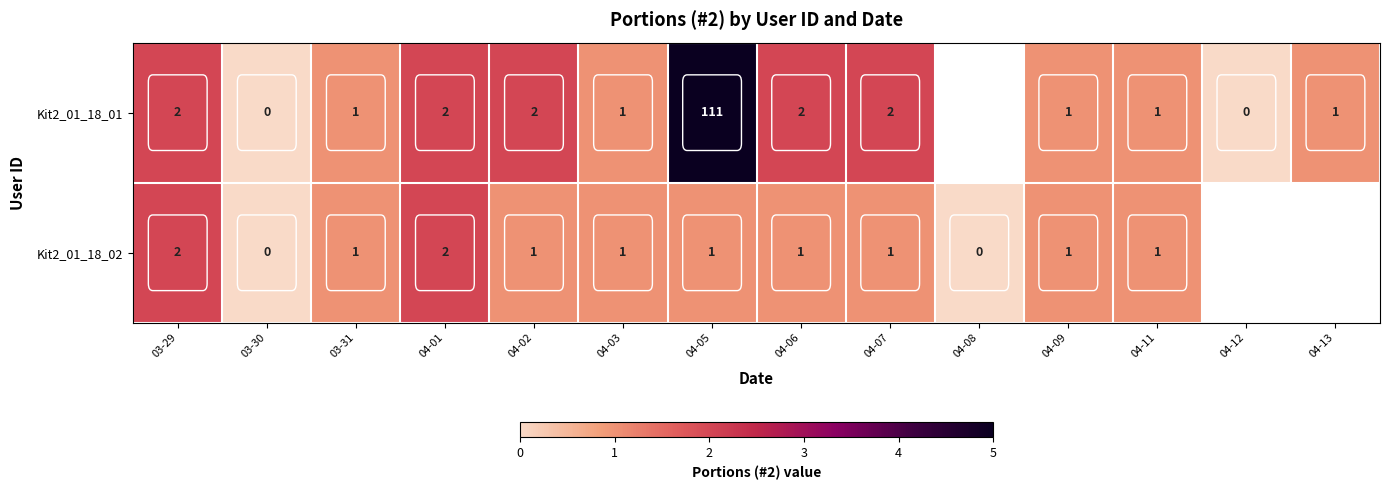

Is it true that Kit2_01_18_01 equals 3 at 03-29?

False